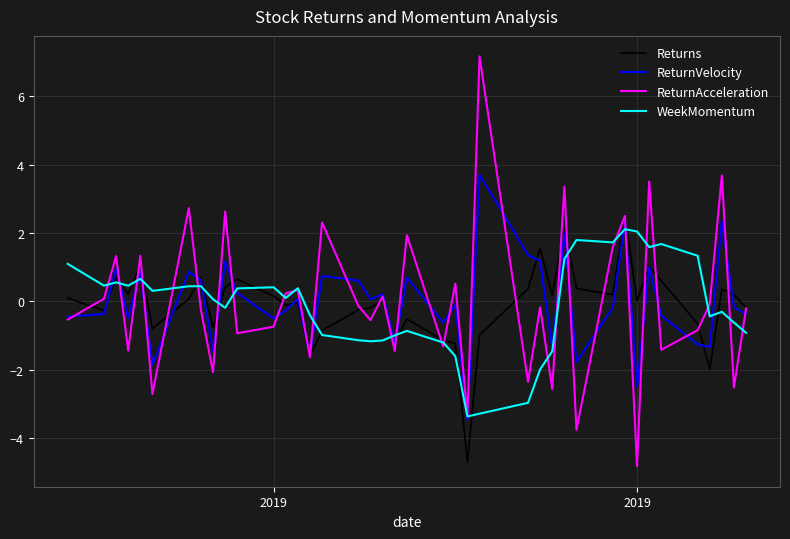

What is the smallest value displayed?

-4.8